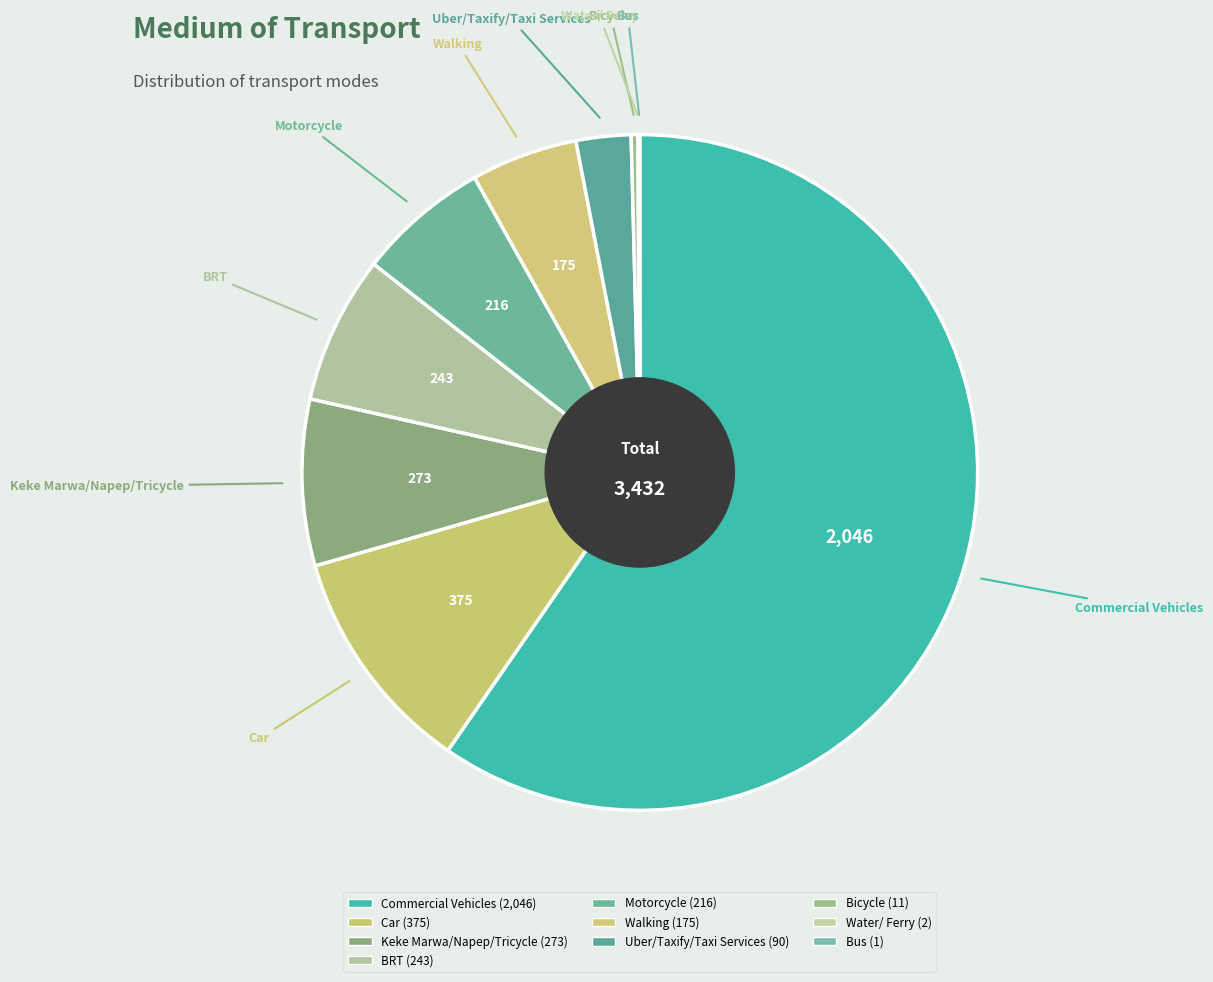

The Commercial Vehicles slice represents 60% of the pie. True or false?

True